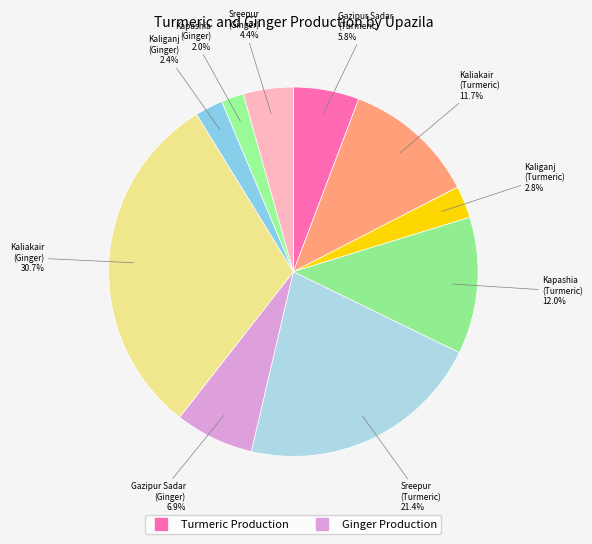

Does any single category account for the majority?

No